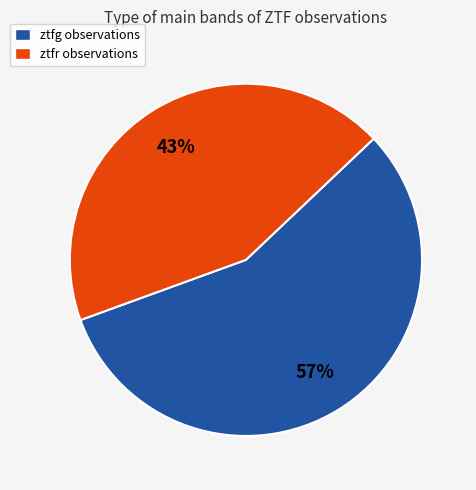

Rank the categories by value from highest to lowest.

ztfg, ztfr